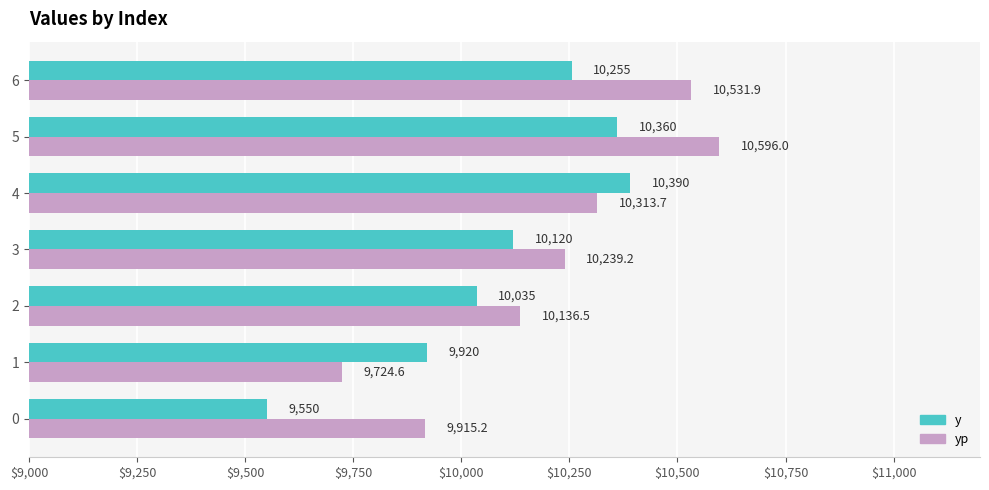

At which label does yp reach its peak?

5